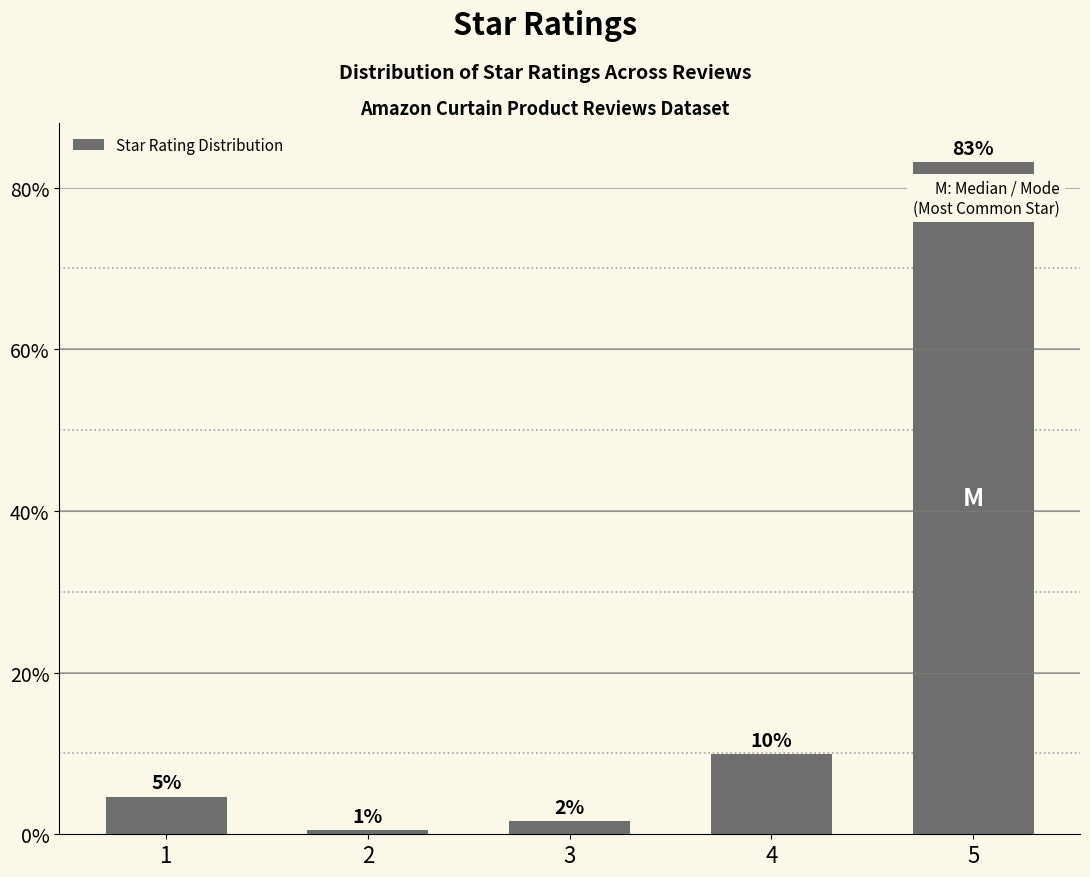

What is the average value?

20.0